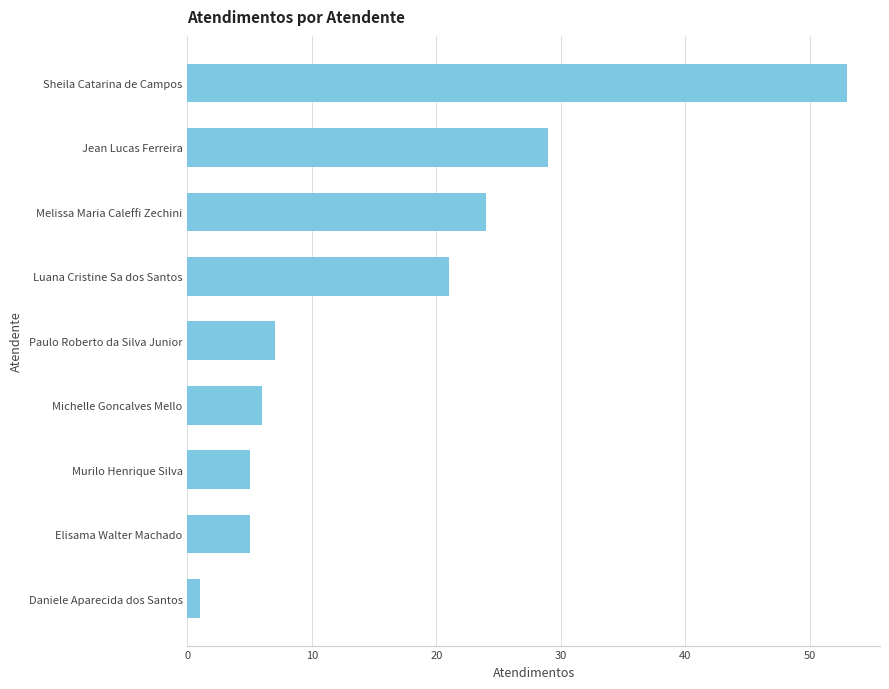

What is the difference between the second highest and second lowest values?

24